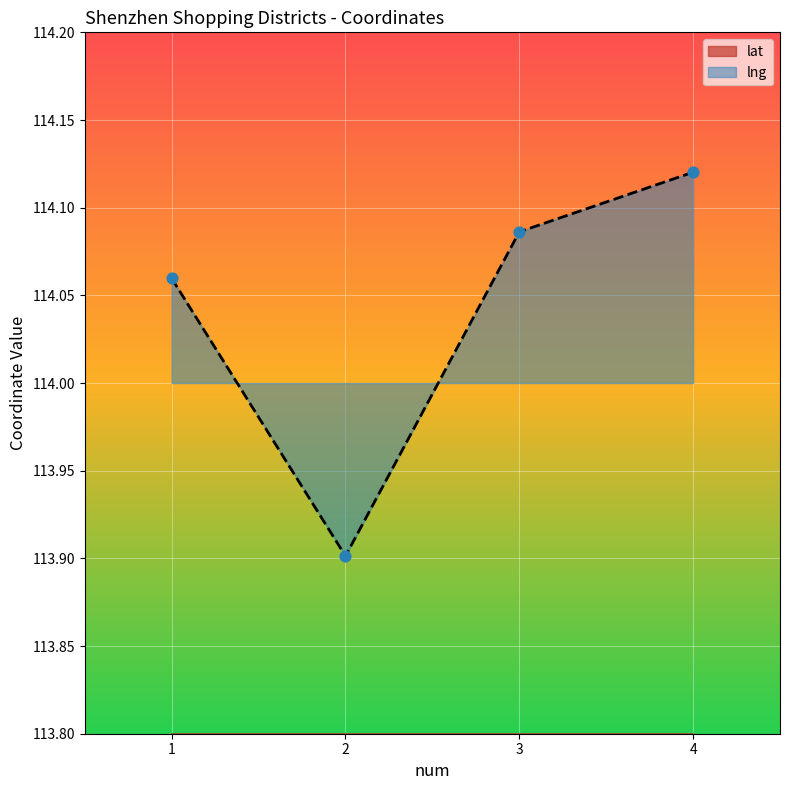

What is the total value across all series at 3?

136.6